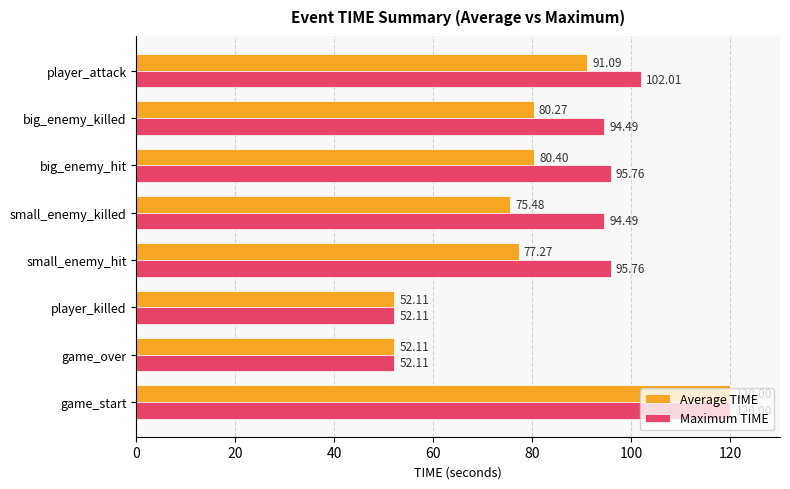

At which label does Maximum TIME reach its peak?

game_start